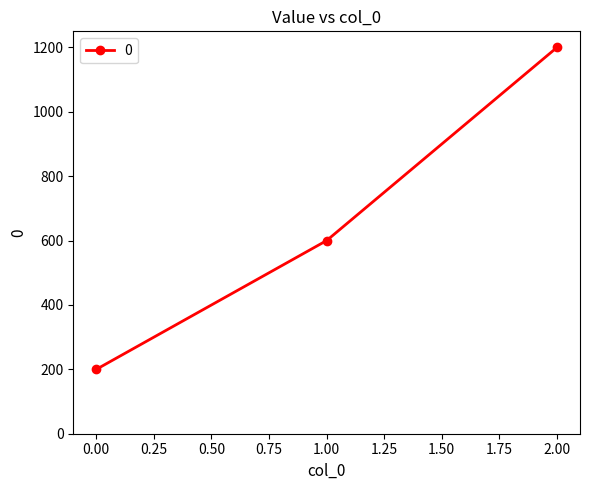

Where is the data nearest to the value 700?

1.00